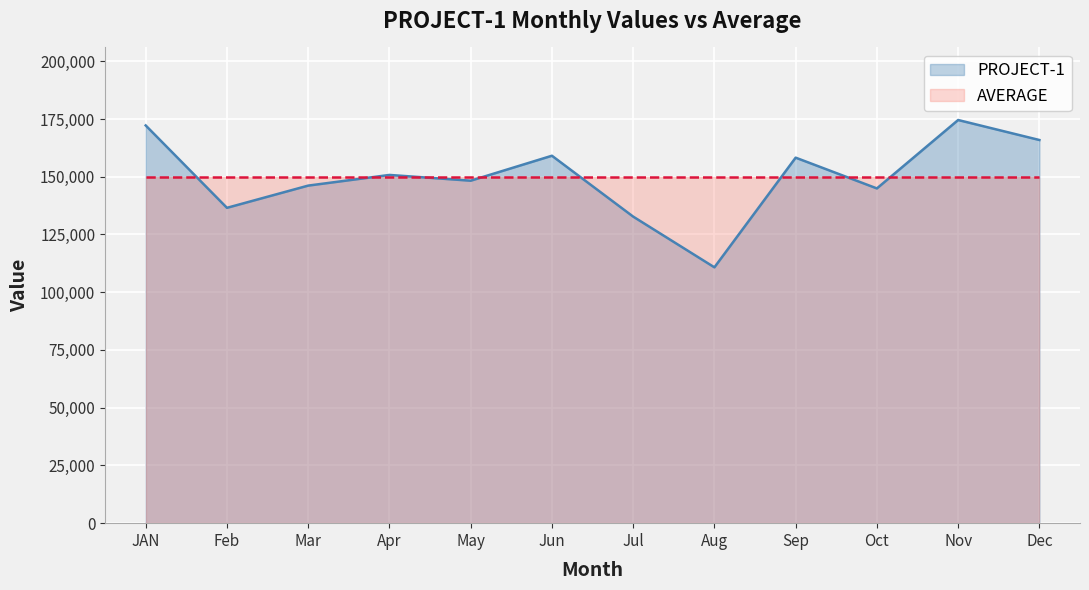

The chart shows a value of 192370 at Aug. True or false?

False